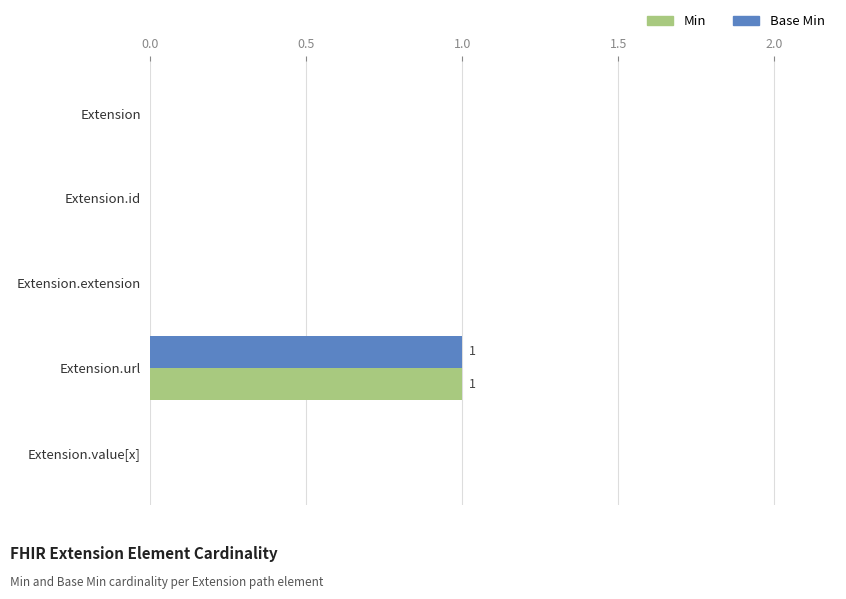

The Min series shows 0 at Extension.extension. True or false?

True